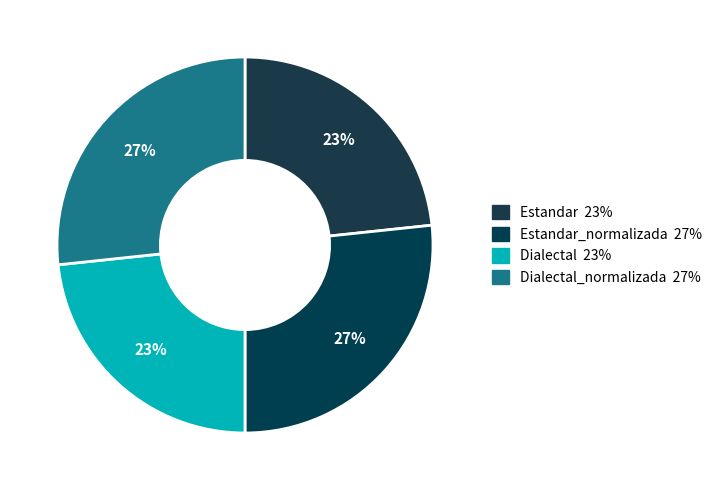

Is there any slice that represents more than half of the pie?

No